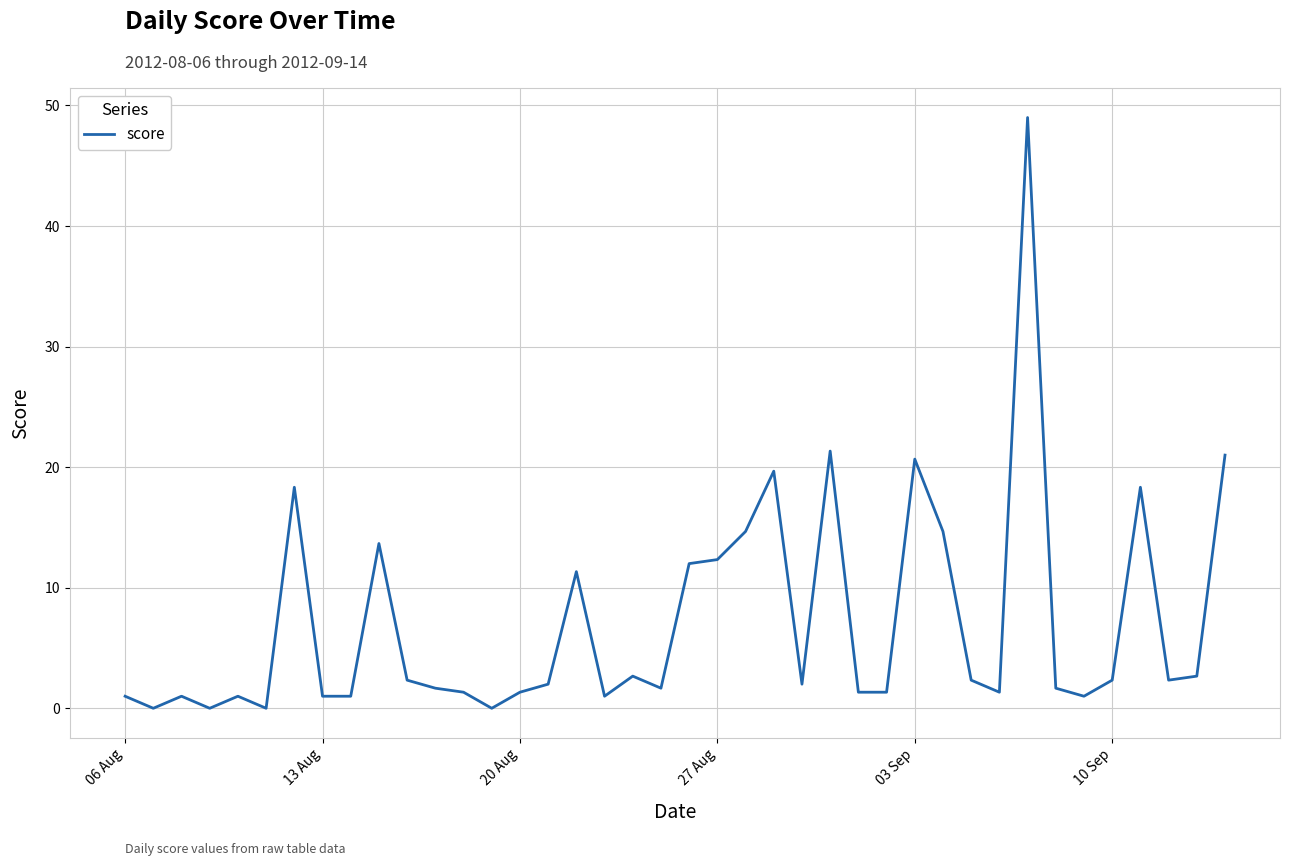

What is the maximum value shown in the chart?

49.0